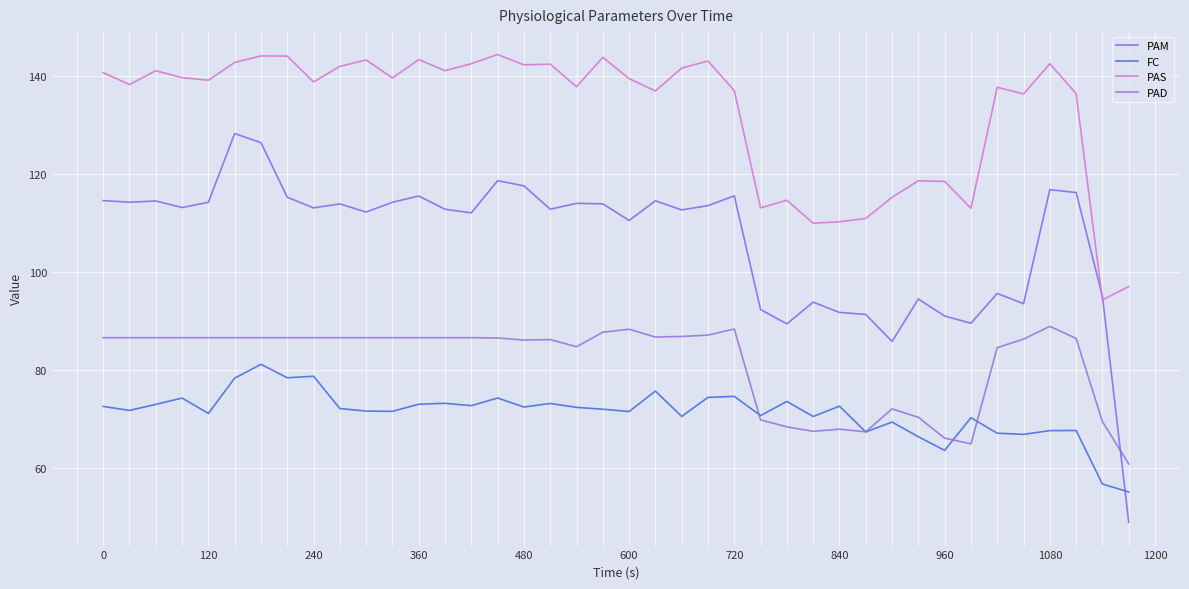

What is the difference between the second highest and second lowest values in the PAD series?

23.4